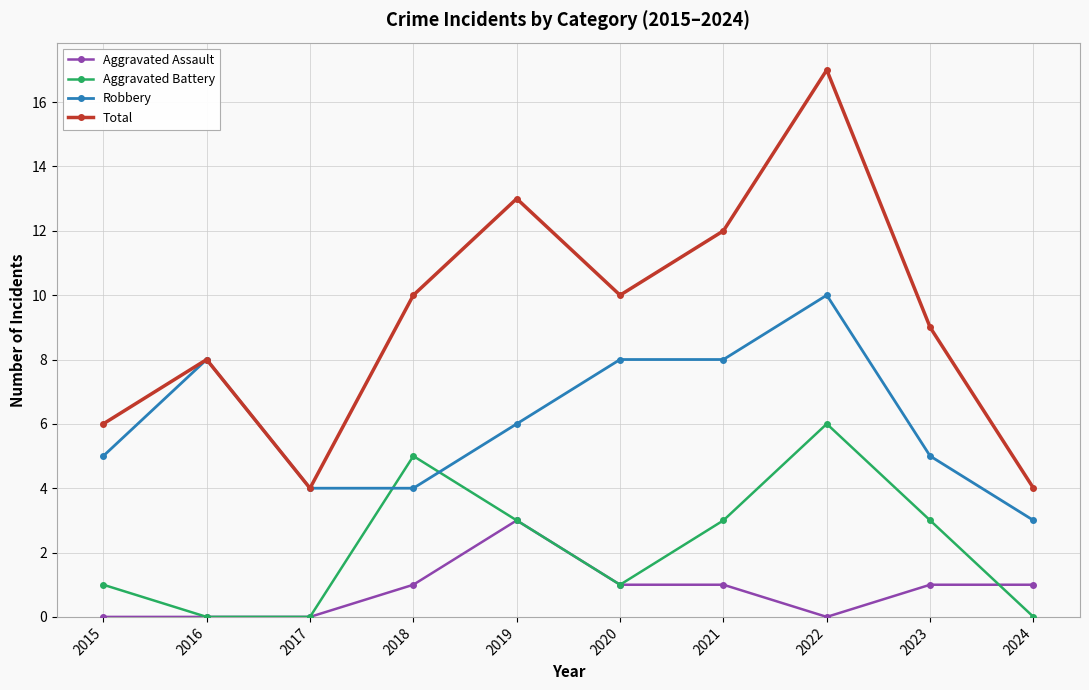

The value of Robbery at 2022 is 16. True or false?

False